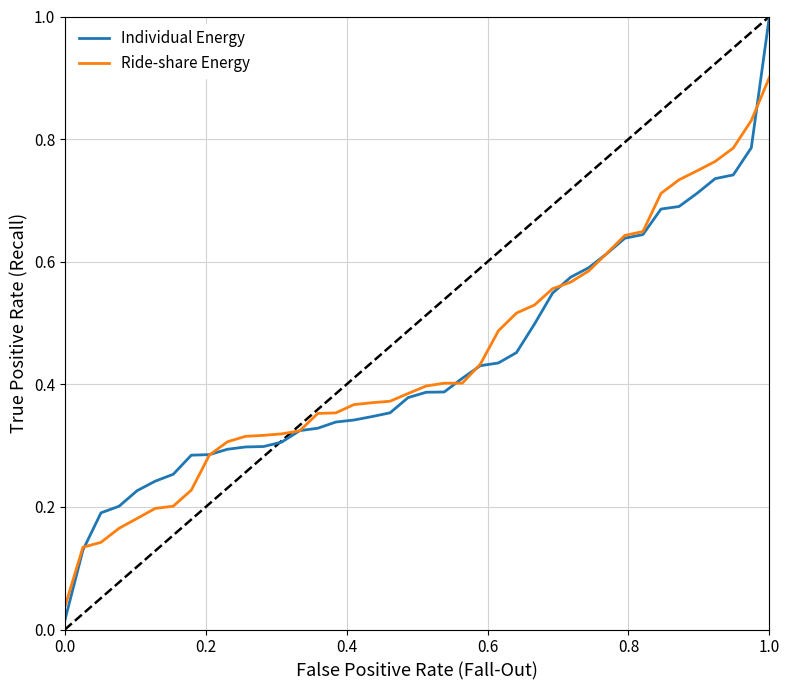

Which series has the largest range (max minus min)?

Individual Energy